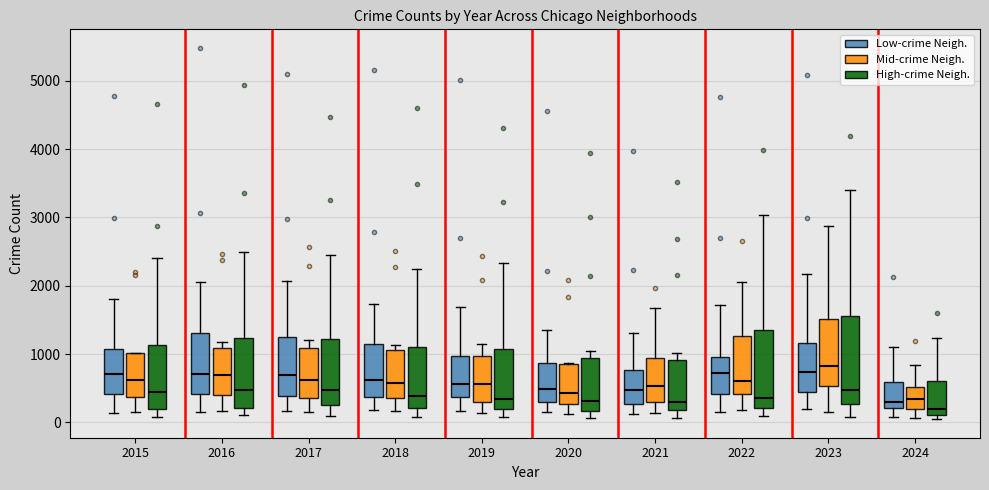

Reading left to right, read every box against the y-axis: the position of its median line, the range the box covers, and the ends of its whiskers. The values are not printed on the chart, so give them approximately, as read against the axis.

2015 (Low-crime Neigh.): median 700, box 400 to 1100, whiskers 100 to 1800
2015 (Mid-crime Neigh.): median 600, box 400 to 1000, whiskers 200 to 1000
2015 (High-crime Neigh.): median 400, box 200 to 1100, whiskers 100 to 2400
2016 (Low-crime Neigh.): median 700, box 400 to 1300, whiskers 200 to 2100
2016 (Mid-crime Neigh.): median 700, box 400 to 1100, whiskers 200 to 1200
2016 (High-crime Neigh.): median 500, box 200 to 1200, whiskers 100 to 2500
2017 (Low-crime Neigh.): median 700, box 400 to 1300, whiskers 200 to 2100
2017 (Mid-crime Neigh.): median 600, box 400 to 1100, whiskers 100 to 1200
2017 (High-crime Neigh.): median 500, box 300 to 1200, whiskers 100 to 2500
2018 (Low-crime Neigh.): median 600, box 400 to 1100, whiskers 200 to 1700
2018 (Mid-crime Neigh.): median 600, box 400 to 1100, whiskers 200 to 1100 (just above the box's upper edge)
2018 (High-crime Neigh.): median 400, box 200 to 1100, whiskers 100 to 2200
2019 (Low-crime Neigh.): median 600, box 400 to 1000, whiskers 200 to 1700
2019 (Mid-crime Neigh.): median 600, box 300 to 1000, whiskers 100 to 1100
2019 (High-crime Neigh.): median 300, box 200 to 1100, whiskers 100 to 2300
2020 (Low-crime Neigh.): median 500, box 300 to 900, whiskers 100 to 1400
2020 (Mid-crime Neigh.): median 400, box 300 to 900, whiskers 100 to 900
2020 (High-crime Neigh.): median 300, box 200 to 900, whiskers 100 to 1000
2021 (Low-crime Neigh.): median 500, box 300 to 800, whiskers 100 to 1300
2021 (Mid-crime Neigh.): median 500, box 300 to 900, whiskers 100 to 1700
2021 (High-crime Neigh.): median 300, box 200 to 900, whiskers 100 to 1000
2022 (Low-crime Neigh.): median 700, box 400 to 1000, whiskers 200 to 1700
2022 (Mid-crime Neigh.): median 600, box 400 to 1300, whiskers 200 to 2100
2022 (High-crime Neigh.): median 400, box 200 to 1300, whiskers 100 to 3000
2023 (Low-crime Neigh.): median 700, box 400 to 1200, whiskers 200 to 2200
2023 (Mid-crime Neigh.): median 800, box 500 to 1500, whiskers 100 to 2900
2023 (High-crime Neigh.): median 500, box 300 to 1600, whiskers 100 to 3400
2024 (Low-crime Neigh.): median 300, box 200 to 600, whiskers 100 to 1100
2024 (Mid-crime Neigh.): median 300, box 200 to 500, whiskers 100 to 800
2024 (High-crime Neigh.): median 200, box 100 to 600, whiskers 0 to 1200